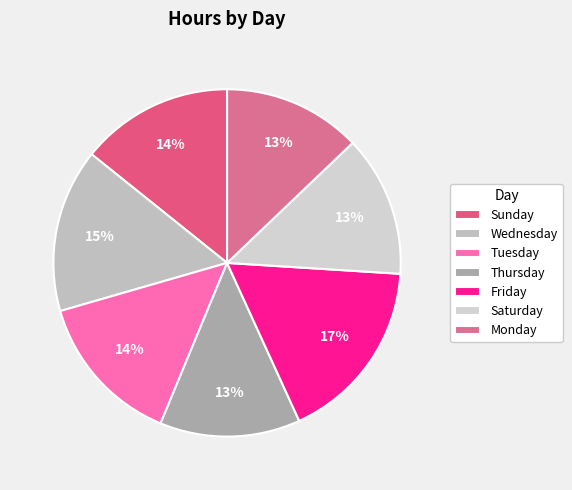

How many segments does this pie chart have?

7